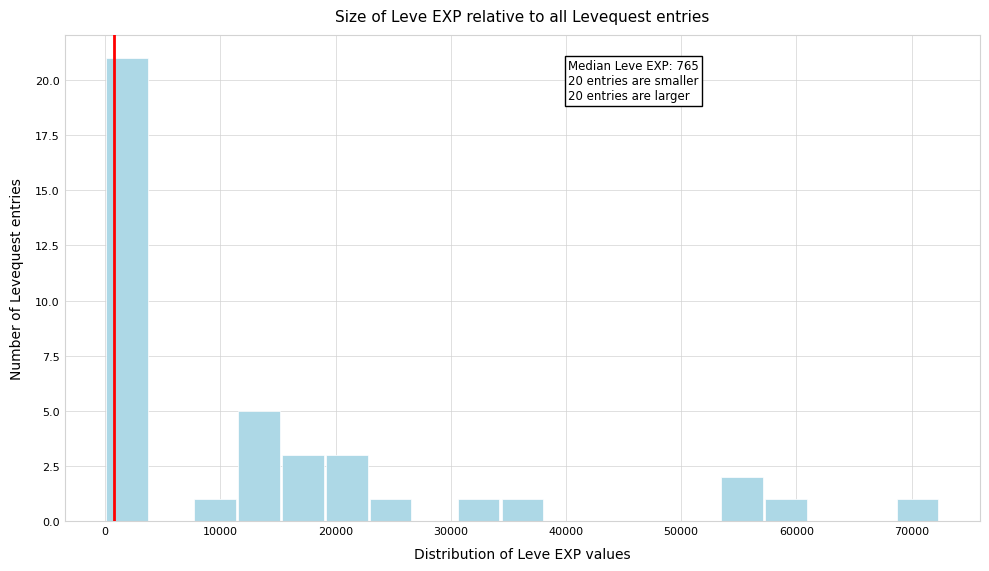

Read against the x-axis, roughly where is the centre of the tallest bar?

2000